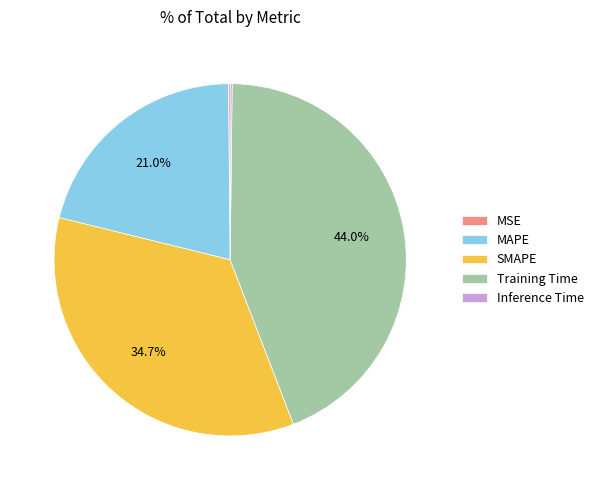

Which slice is the largest?

Training Time